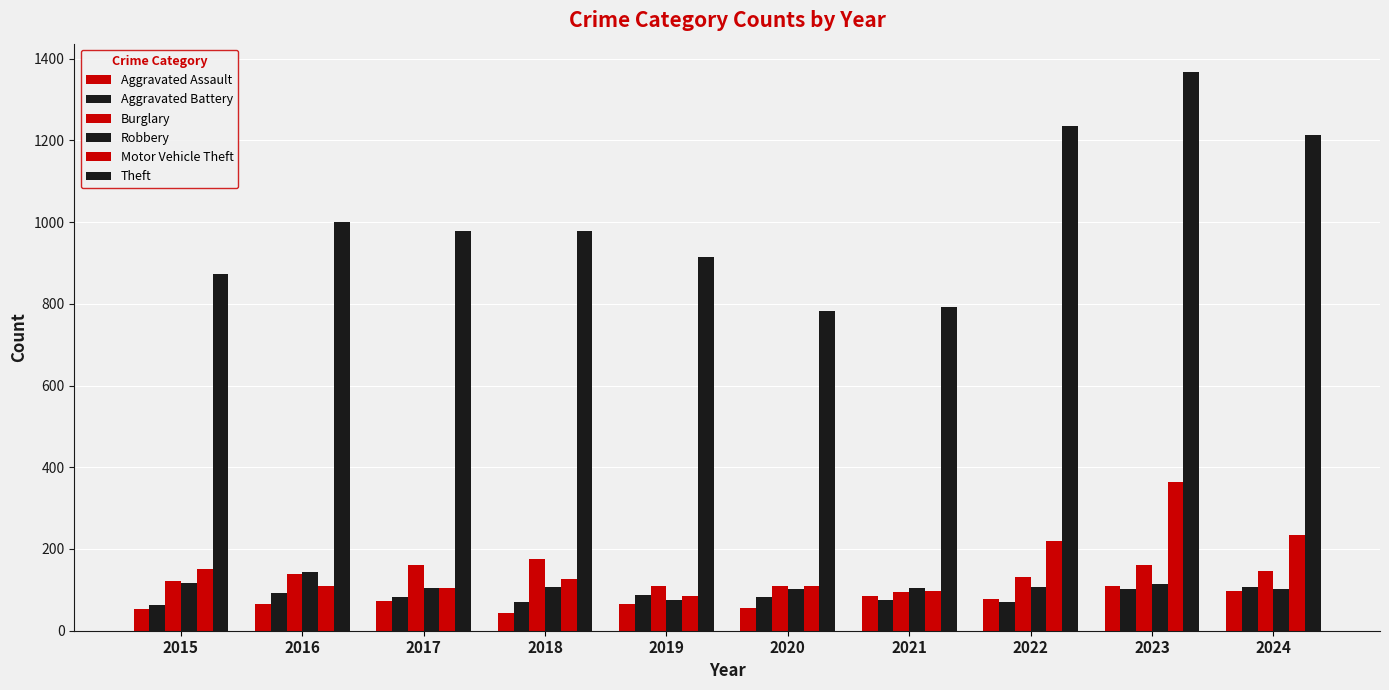

Are the bars grouped side by side (vs. stacked)?

Yes